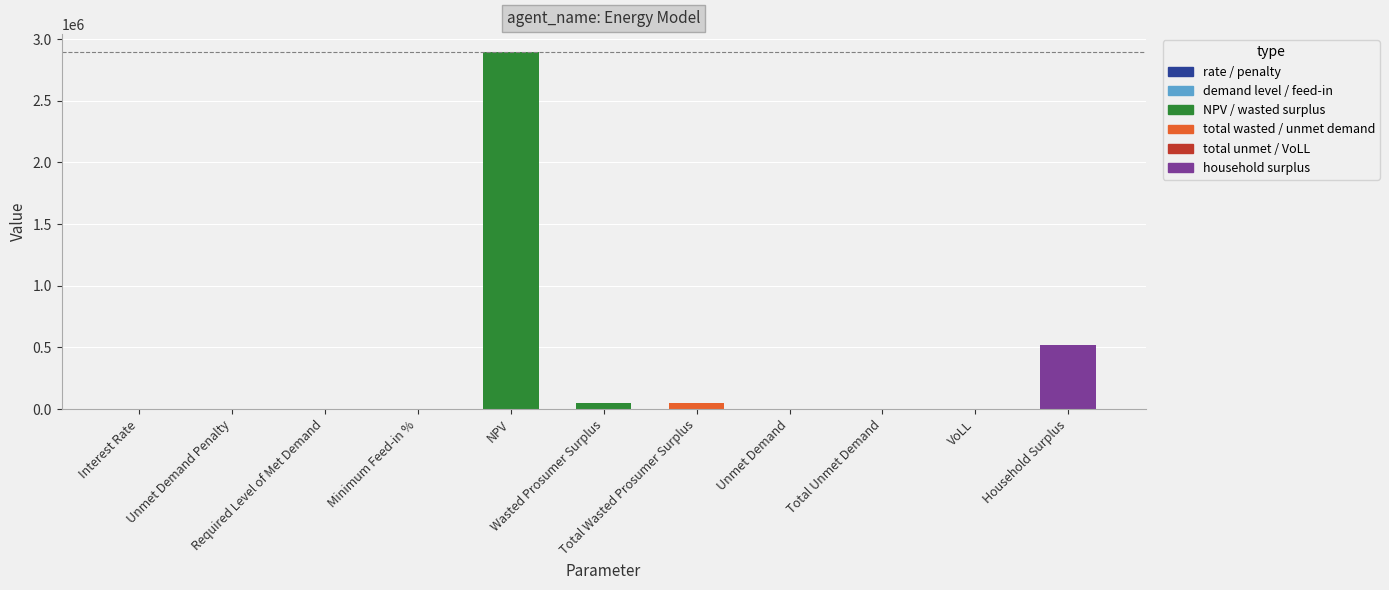

What is the maximum value shown in the chart?

2895684.4